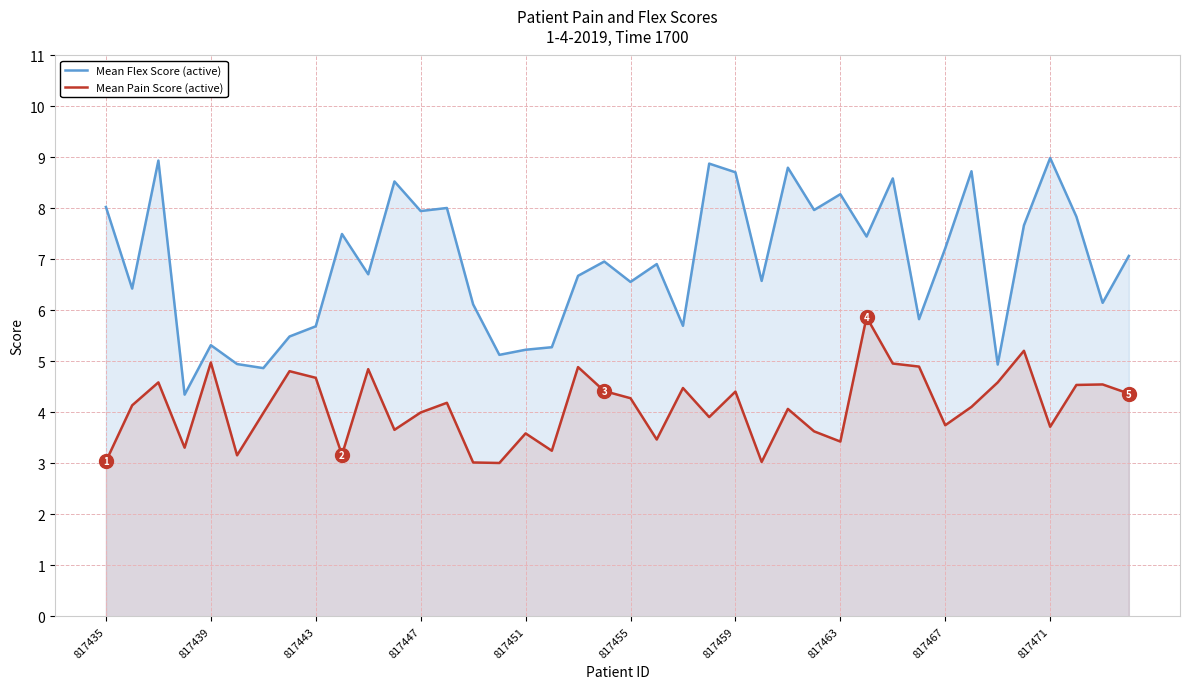

True or false: Mean Flex Score (active) and Mean Pain Score (active) cross at least once.

False